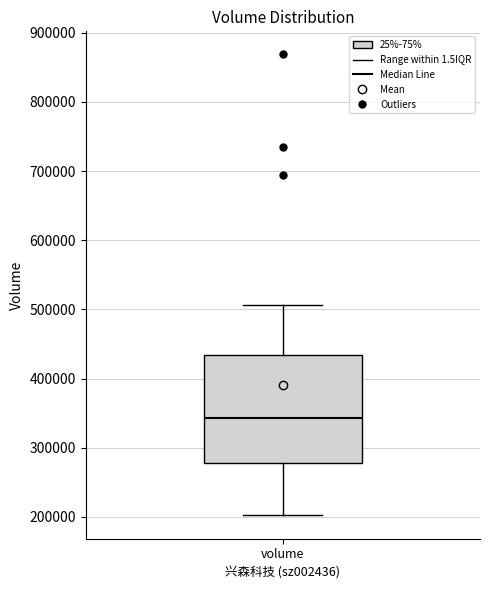

Read this box plot against the y-axis: the position of the median line, the range covered by the box, and the ends of both whiskers. The values are not printed on the chart, so give them approximately, as read against the axis.

median 340000, box 280000 to 430000, whiskers 200000 to 510000